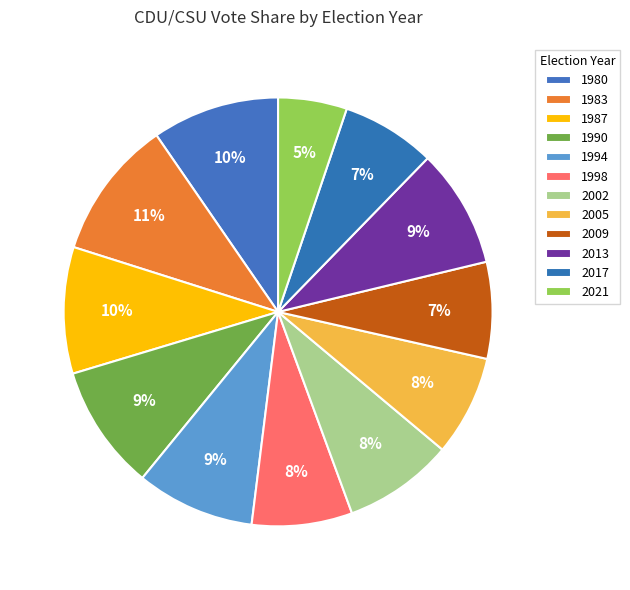

Rank the categories by value from highest to lowest.

1983, 1980, 1987, 1990, 2013, 1994, 2002, 2005, 1998, 2009, 2017, 2021